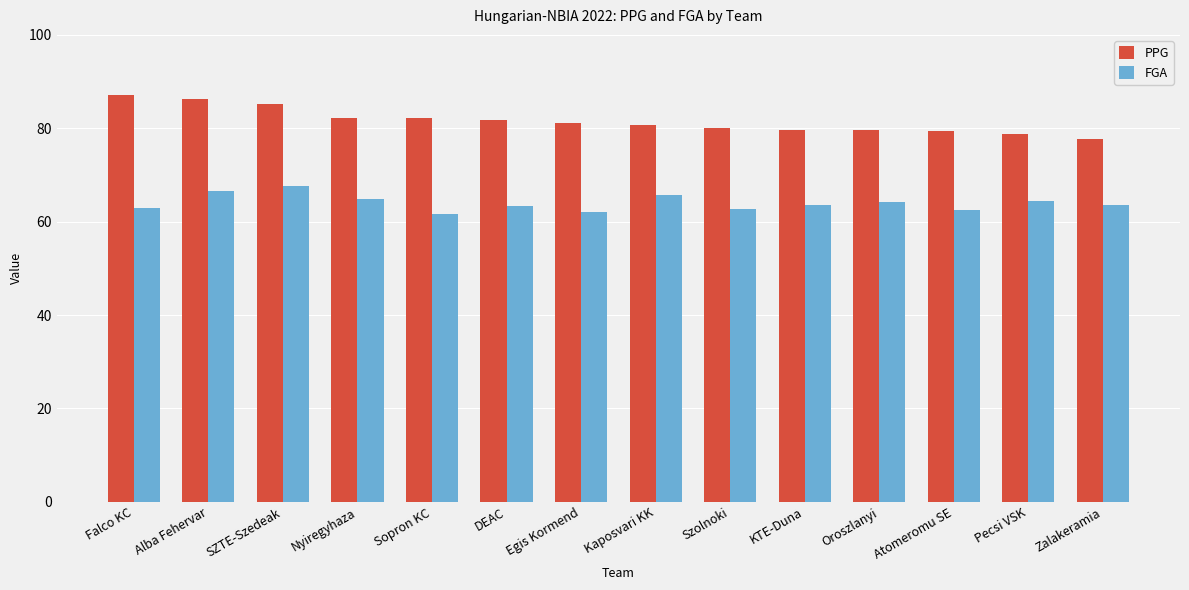

List the series in order of their overall mean, highest first.

PPG, FGA